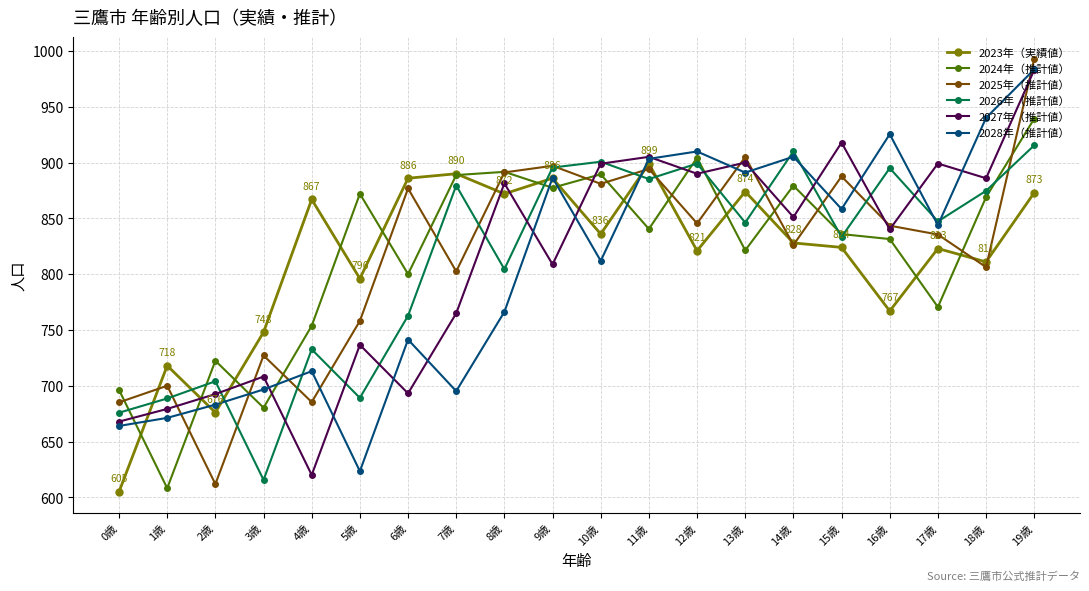

At which category is the sum across all series the highest?

19歳